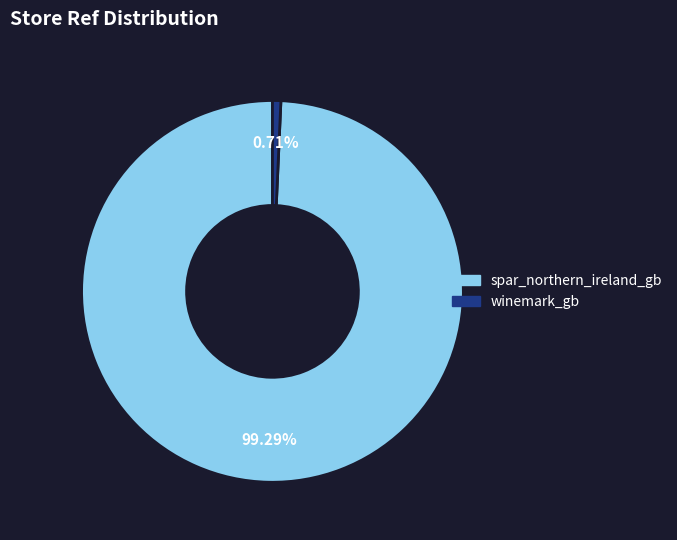

To the nearest percent, what is the difference between the spar_northern_ireland_gb and winemark_gb slice percentages?

99%